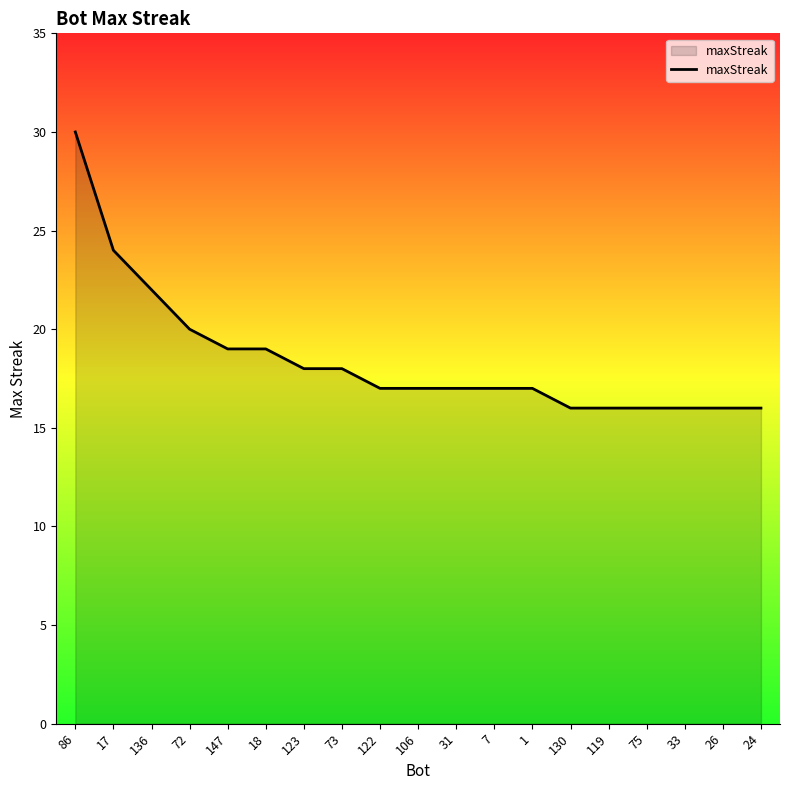

What value does the data have at 86?

30